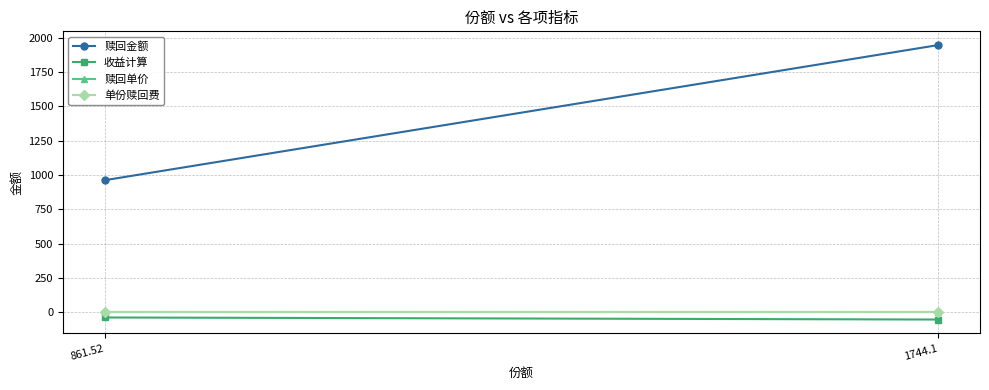

Between 861.52 and 1744.1, which series saw the biggest shift?

赎回金额